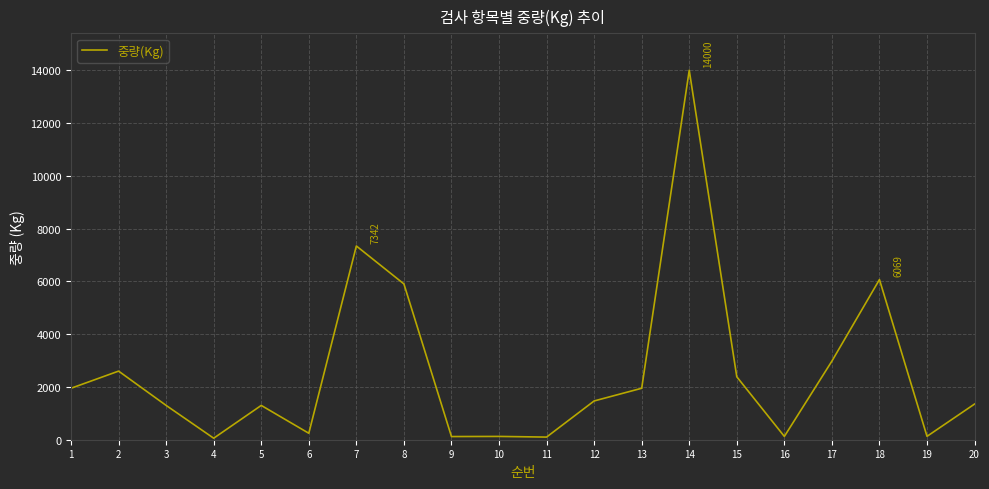

What is the difference between the maximum and minimum values?

13943